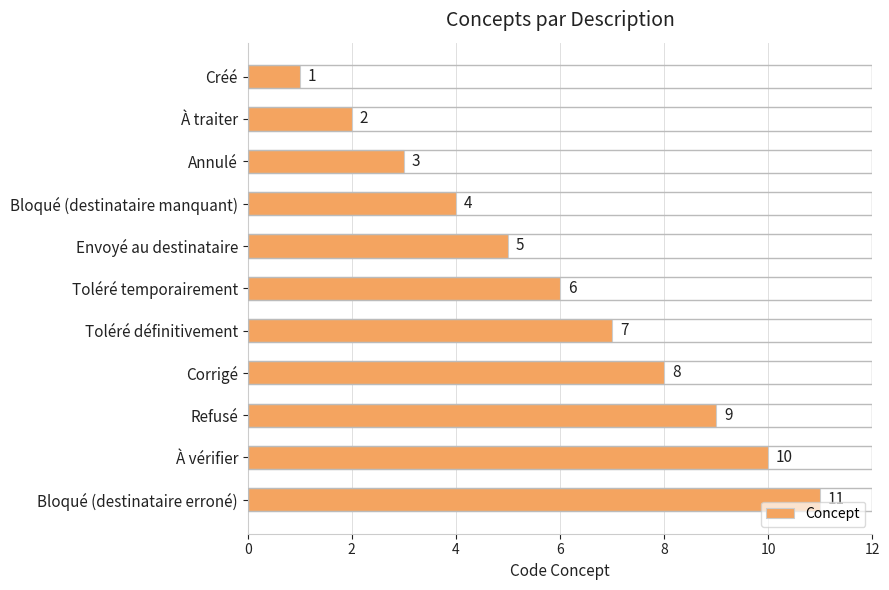

What is the sum of the values at Bloqué (destinataire erroné) and Bloqué (destinataire manquant)?

15